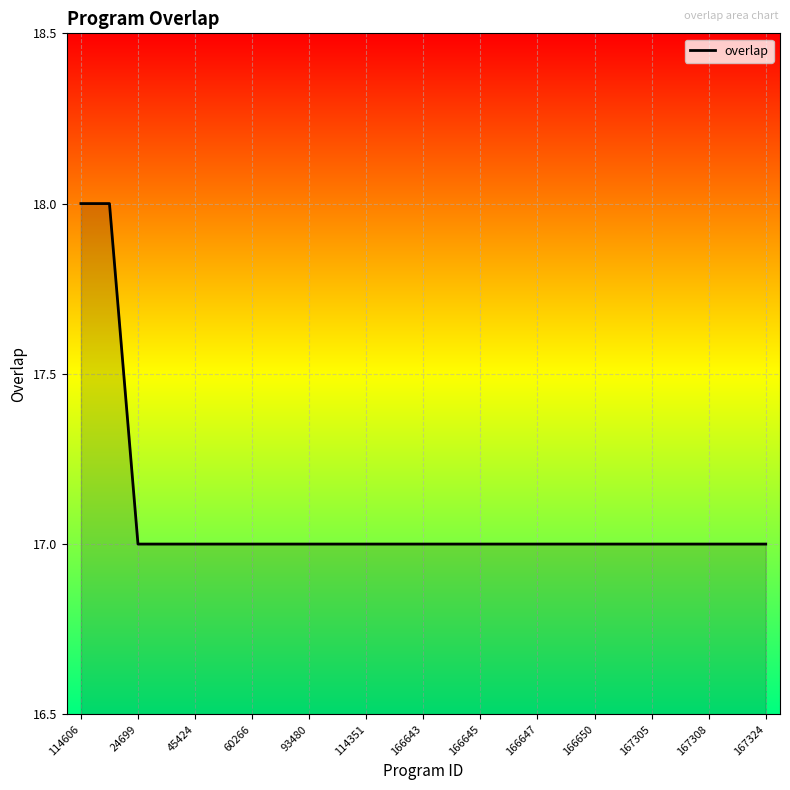

What is the maximum value shown in the chart?

18